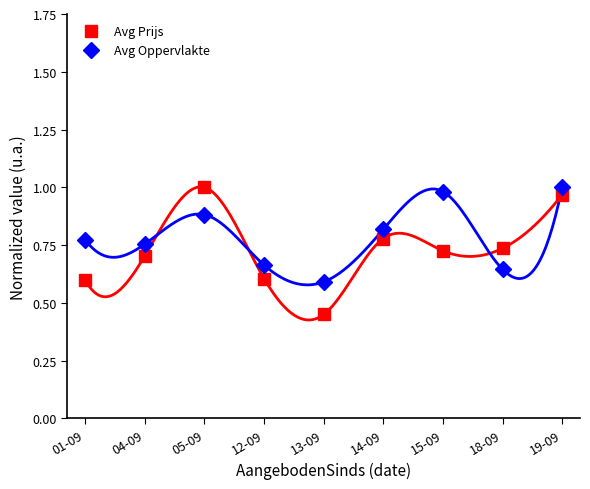

How many lines are shown in the chart?

2